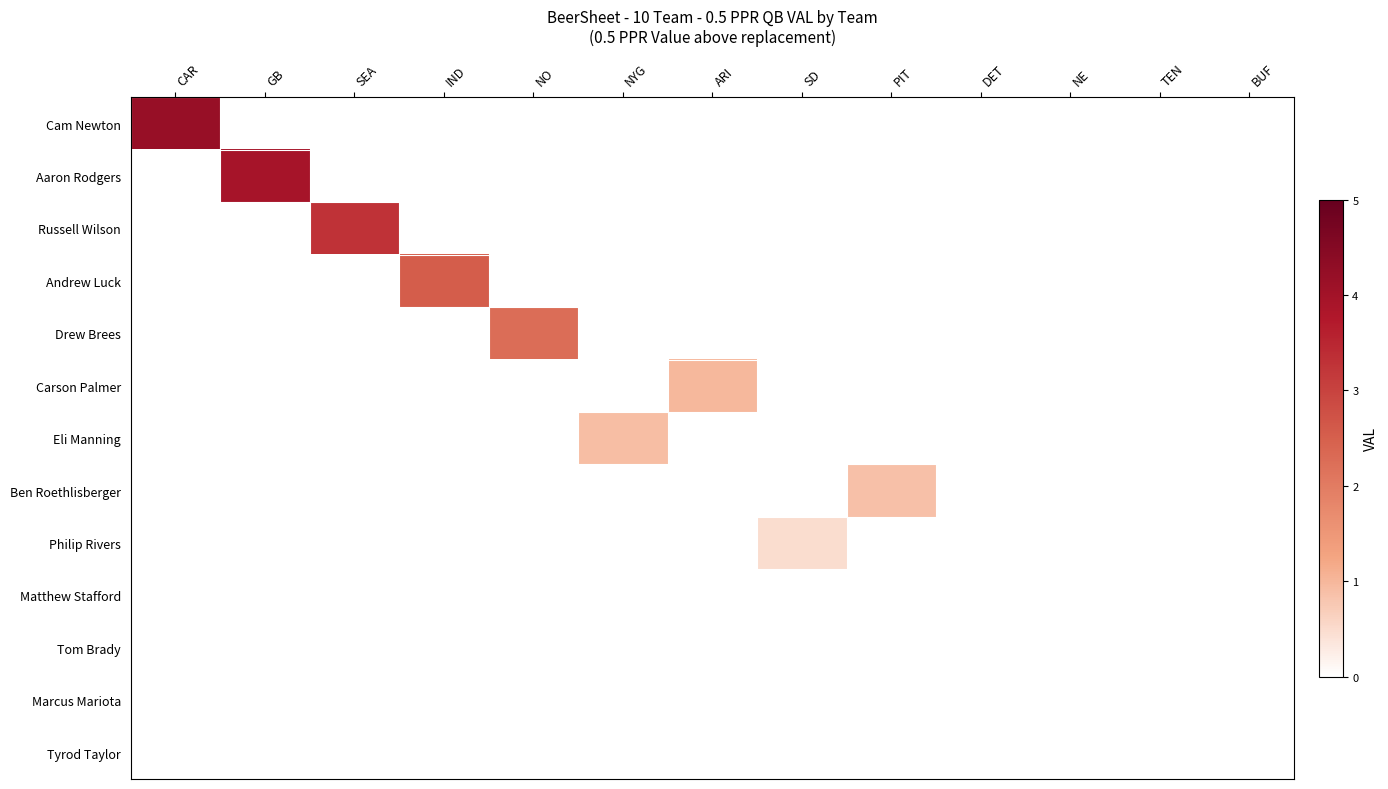

At which category is the sum across all series the highest?

CAR